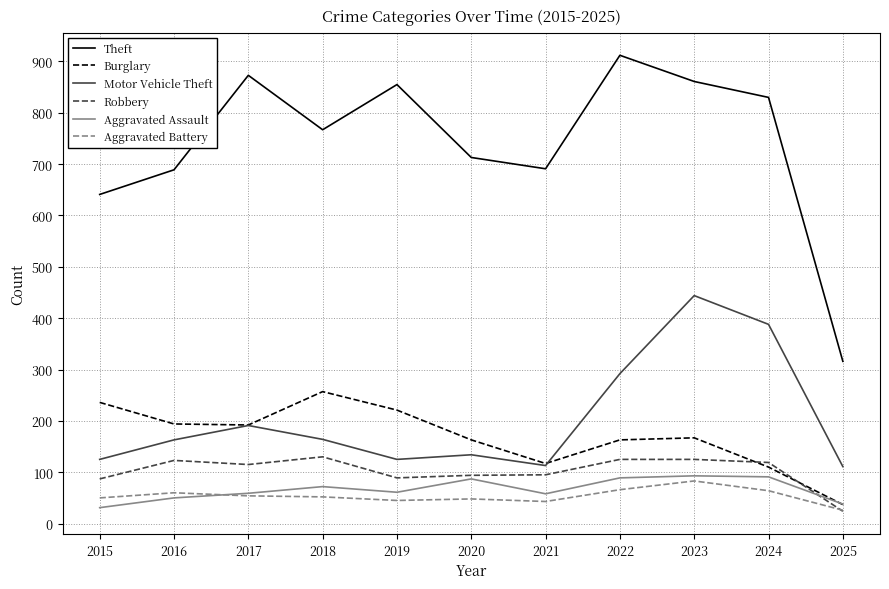

Between 2016 and 2019, which series saw the biggest shift?

Theft